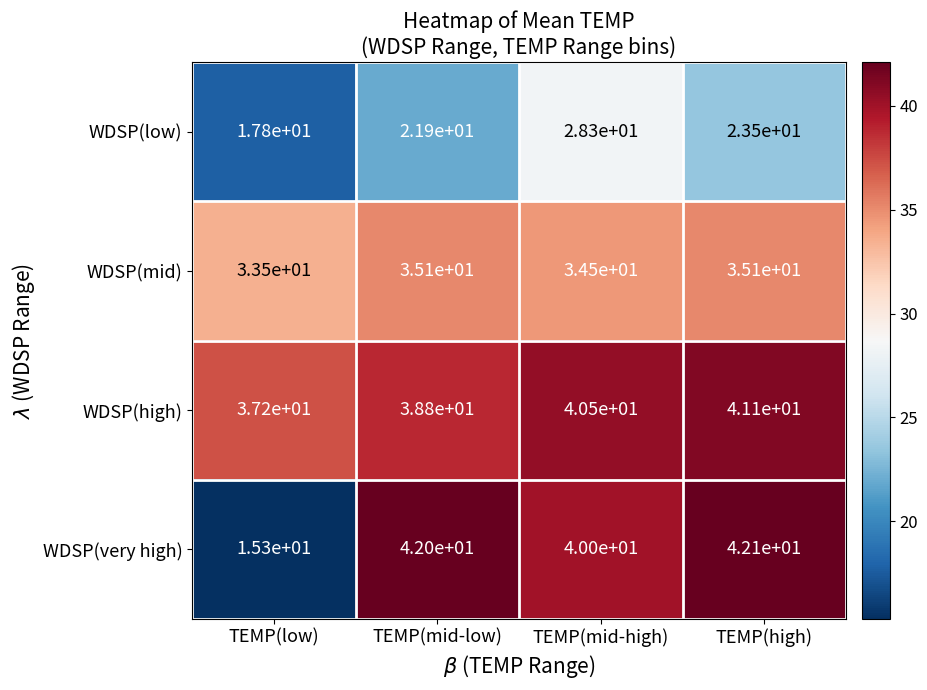

What is the highest value of the WDSP(low) series?

28.3